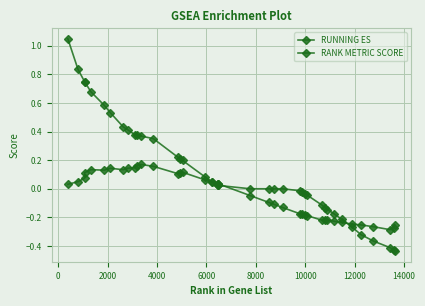

How many data points does each series have?

40